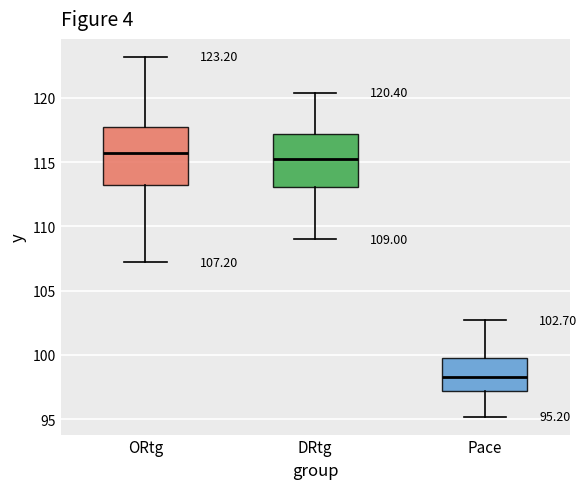

Which box has the highest median line?

ORtg